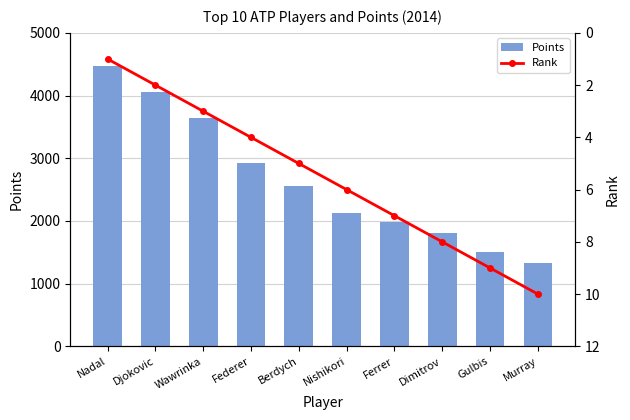

Reading left to right, transcribe all the data shown in this chart.

Points: 4465	4050	3635	2930	2555	2125	1980	1805	1500	1335
Rank: 1	2	3	4	5	6	7	8	9	10